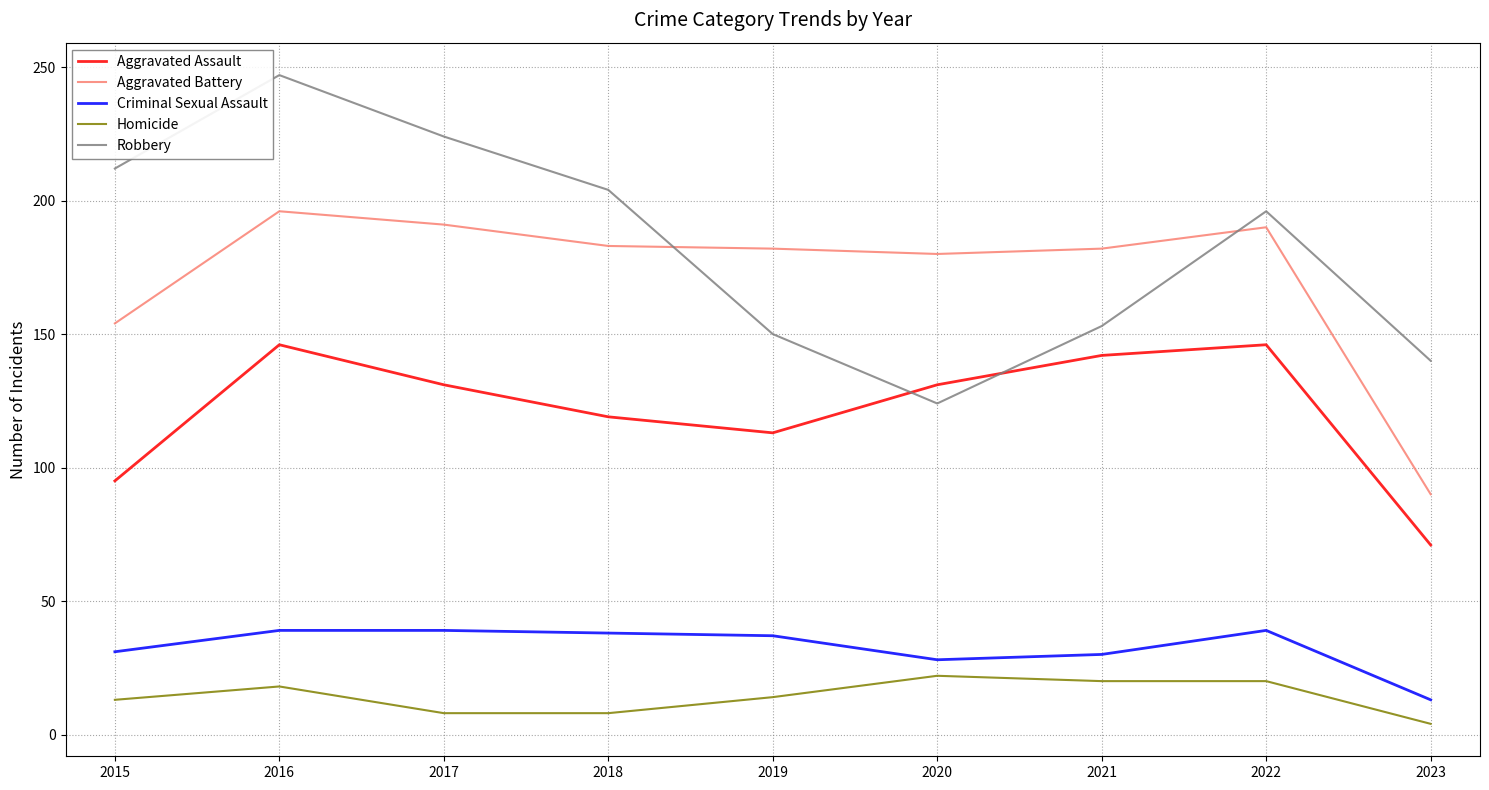

True or false: Robbery and Aggravated Assault cross at least once.

True